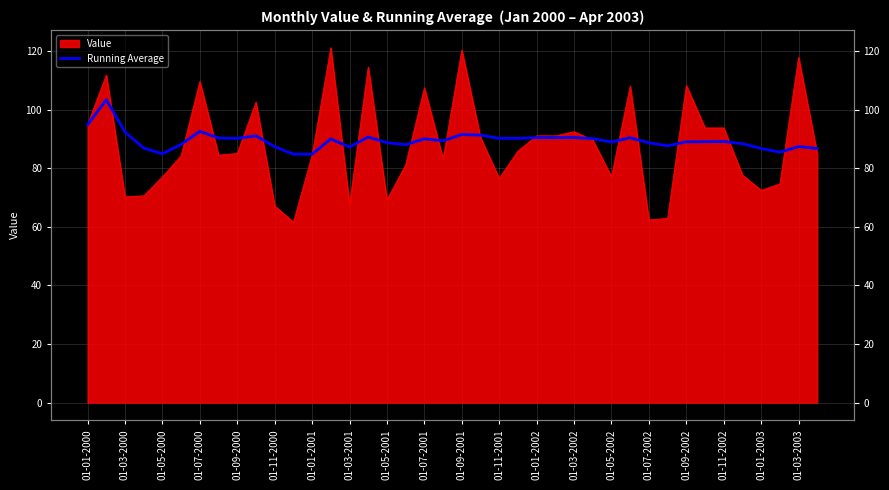

Which has a higher value, 01-03-2001 or 01-03-2002?

01-03-2002